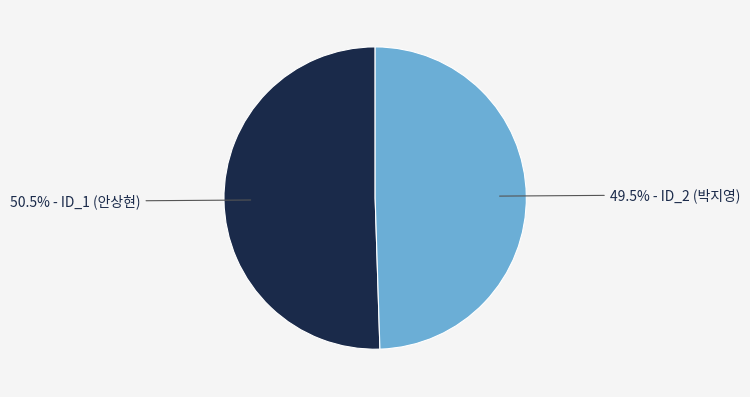

Is there any slice that represents more than half of the pie?

Yes